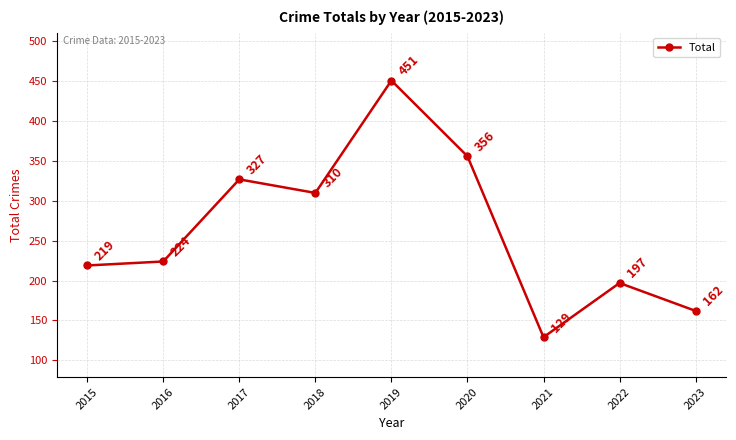

True or false: the data shows 310 at 2018.

True